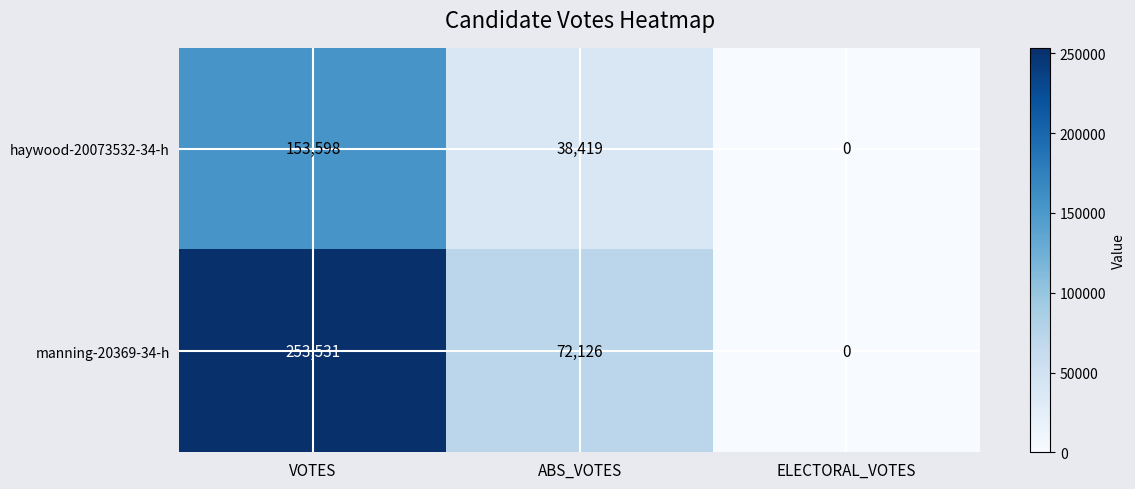

At how many categories does at least one series exceed 50838?

2